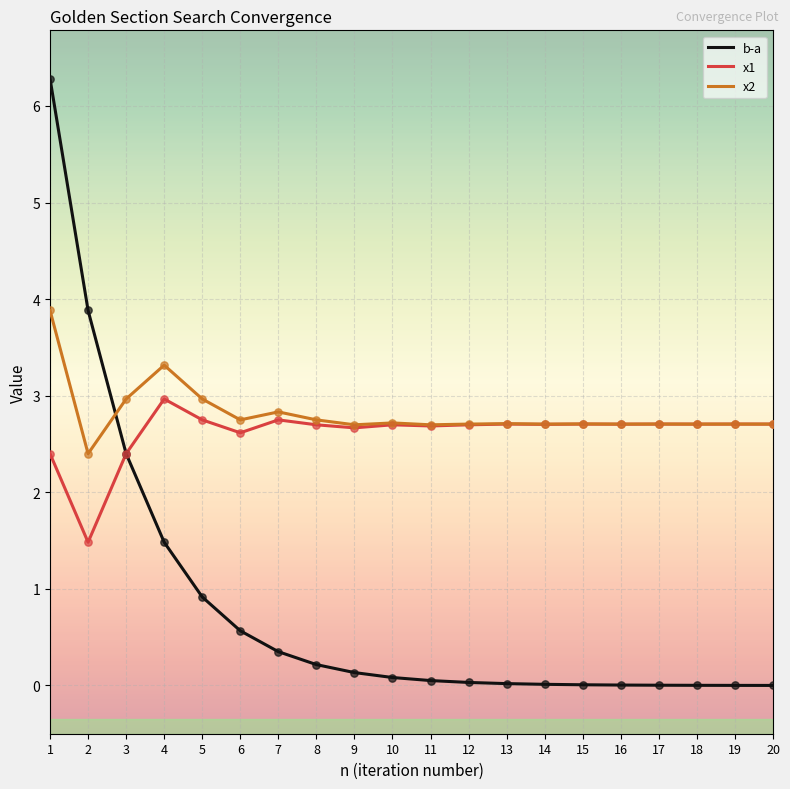

What is the difference between the highest and lowest values at 5?

2.0